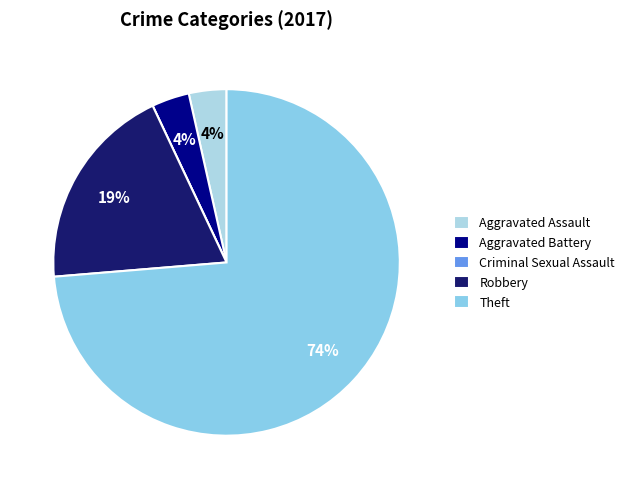

To the nearest percent, what is the difference between the Criminal Sexual Assault and Robbery slice percentages?

19%